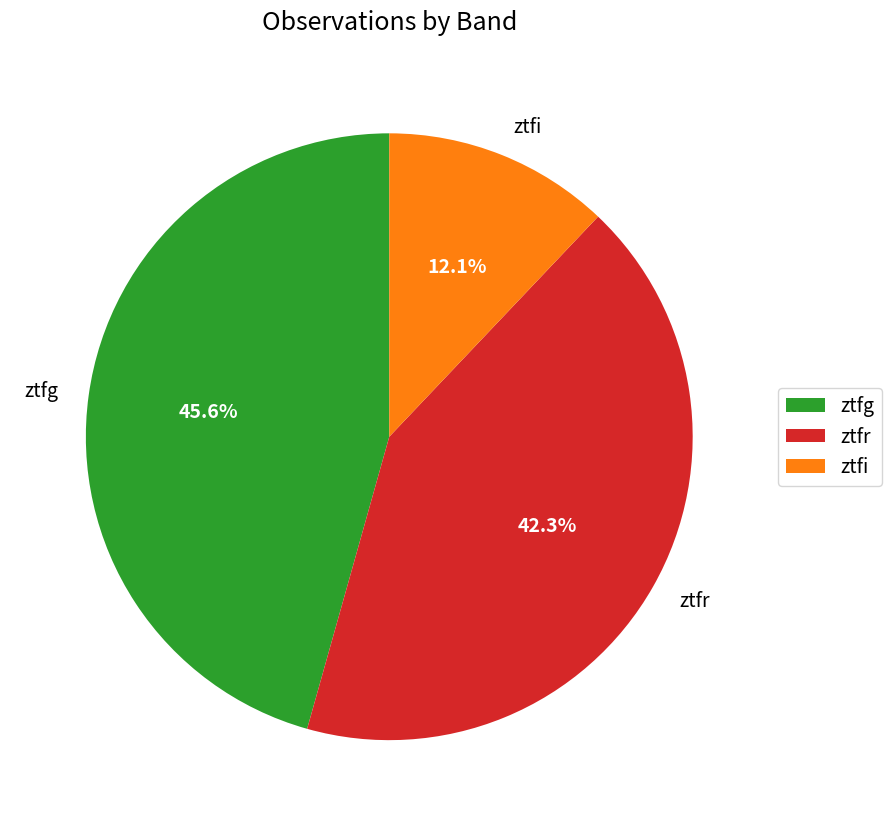

The ztfg slice represents 31% of the pie. True or false?

False